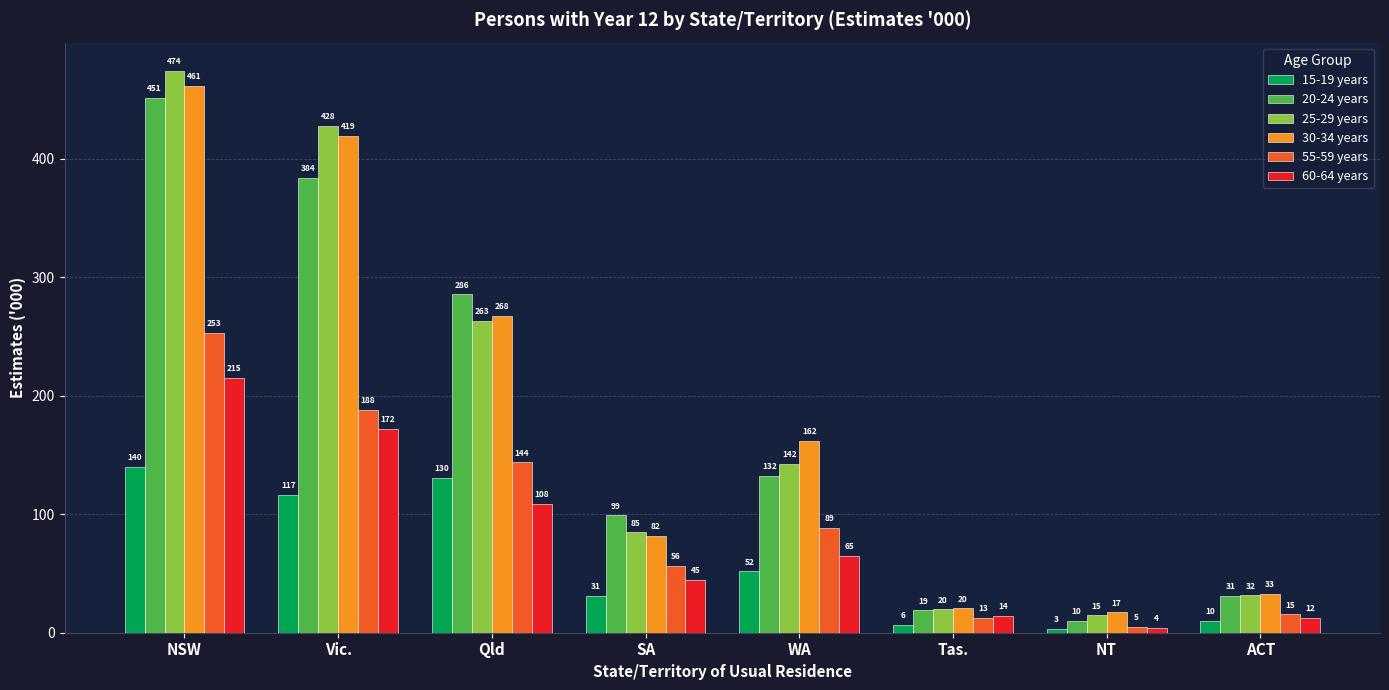

Is it true that 60-64 years equals 215.3 at NSW?

True